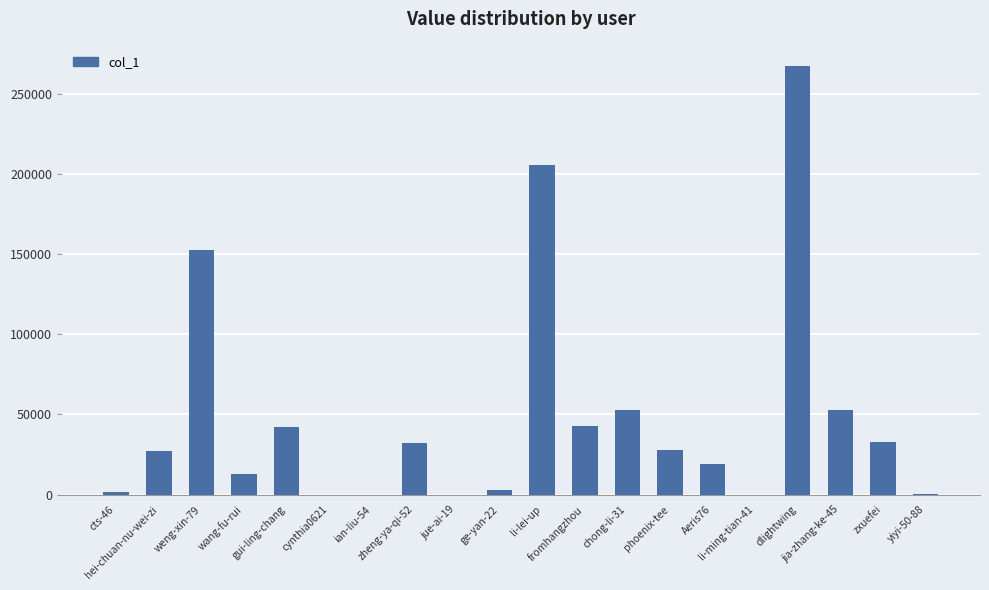

What is the greatest value displayed?

267408